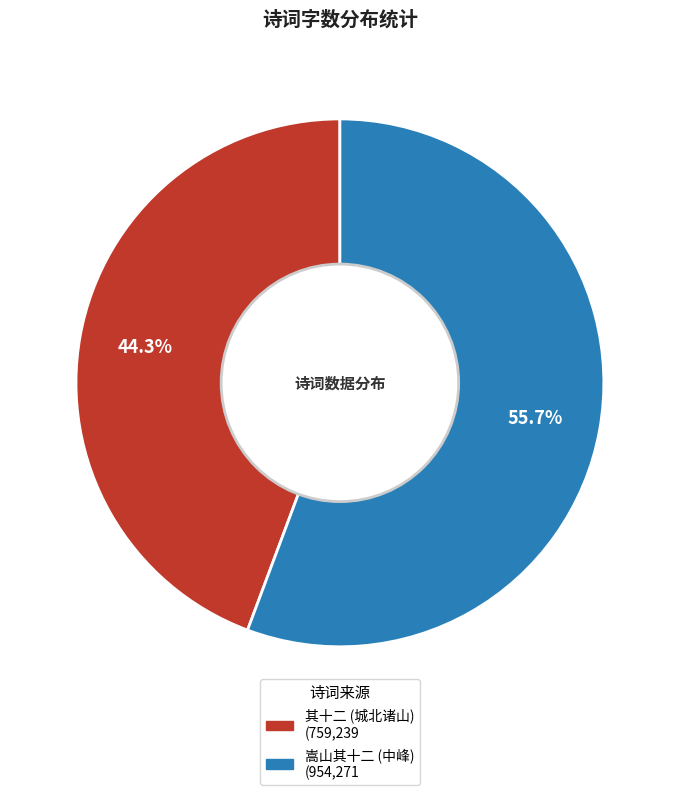

To the nearest percent, what is the average slice percentage?

50%